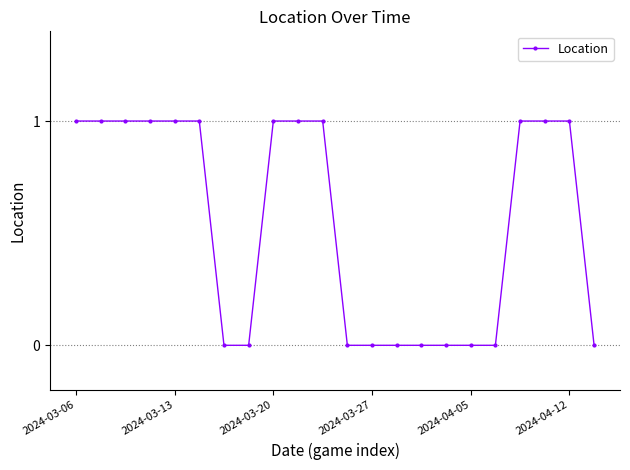

How many distinct data groups are displayed?

1